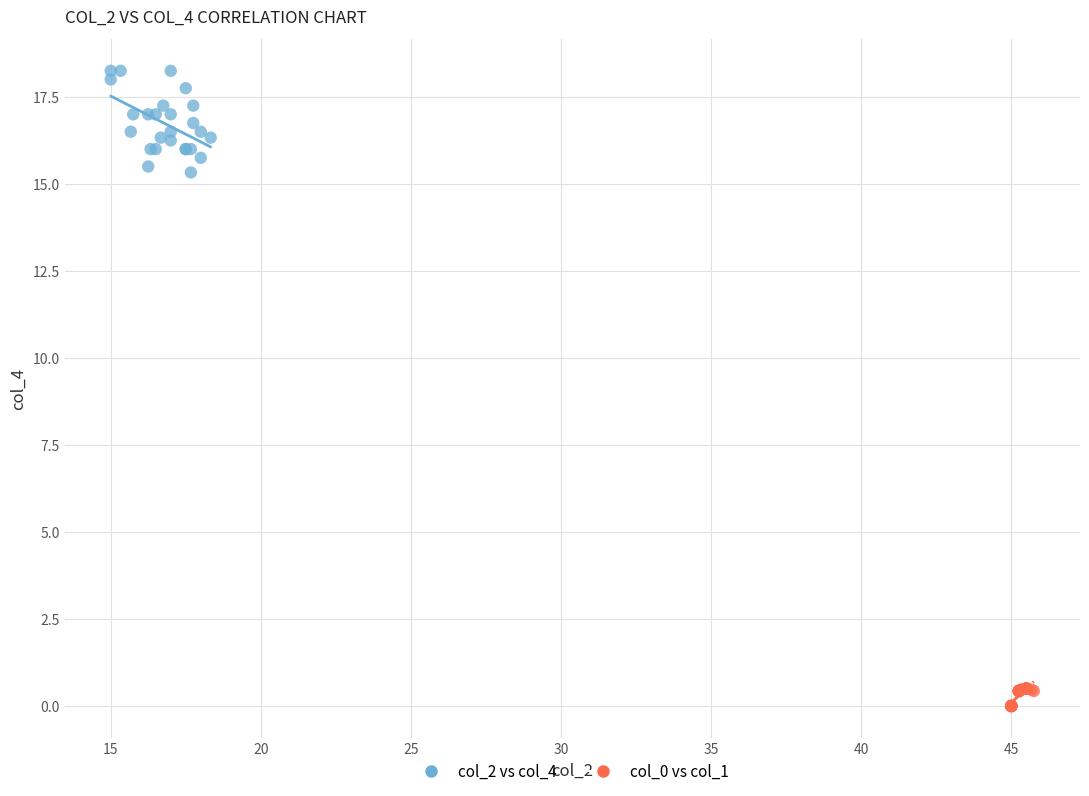

Which series contains the highest Y value?

col_2 vs col_4